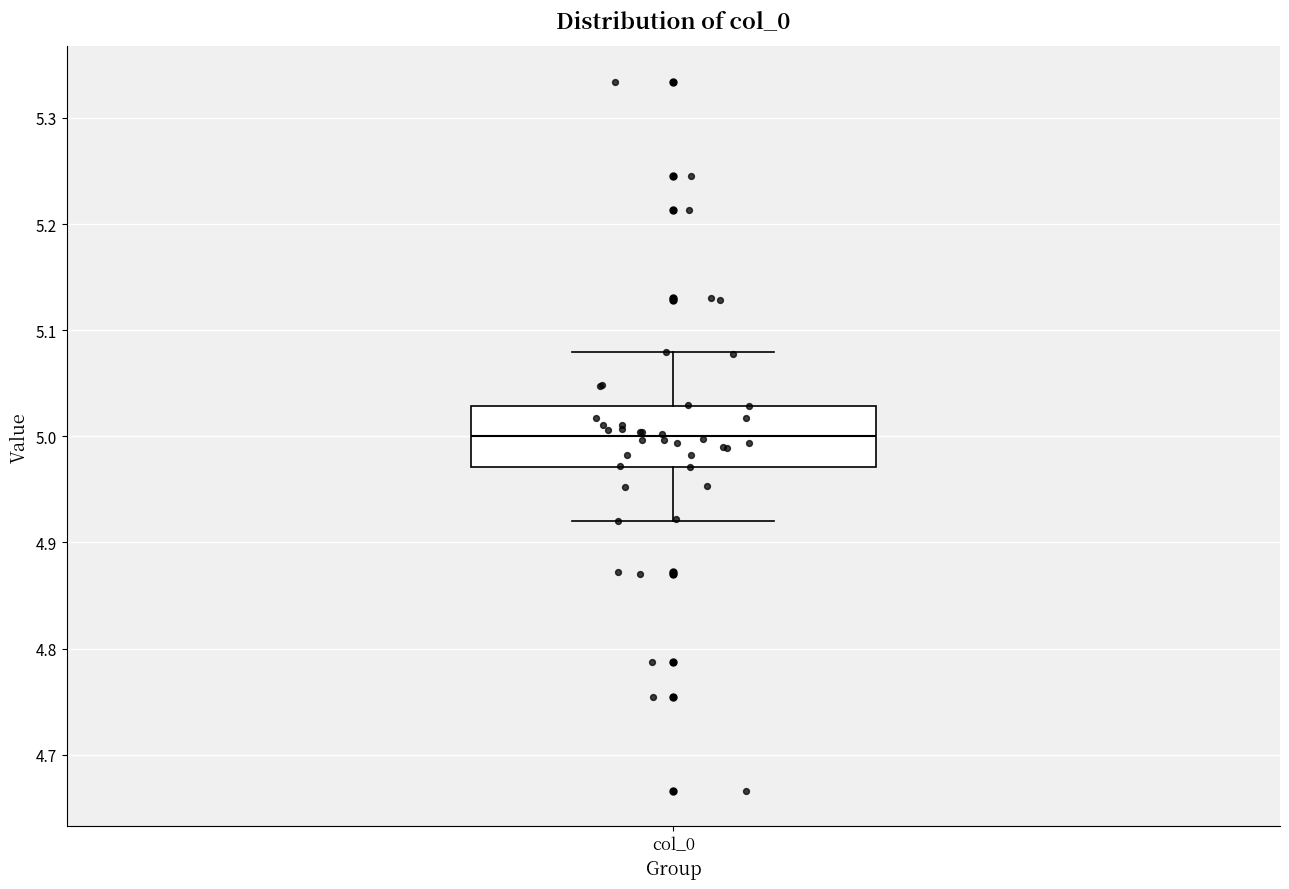

Where is the upper edge of the box for col_0 on the y-axis? The values are not printed on the chart, so give them approximately, as read against the axis.

5.03